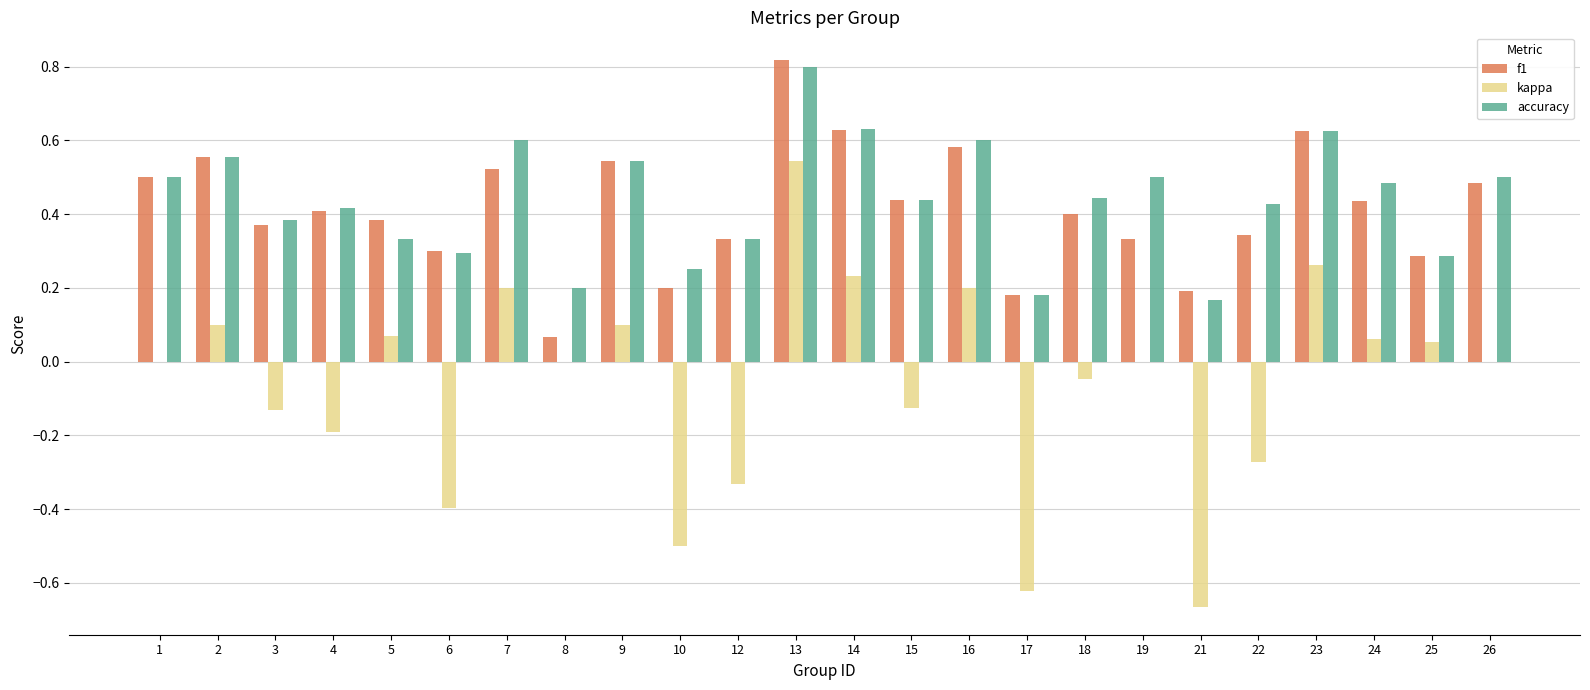

Between 1 and 19, which series saw the biggest shift?

f1